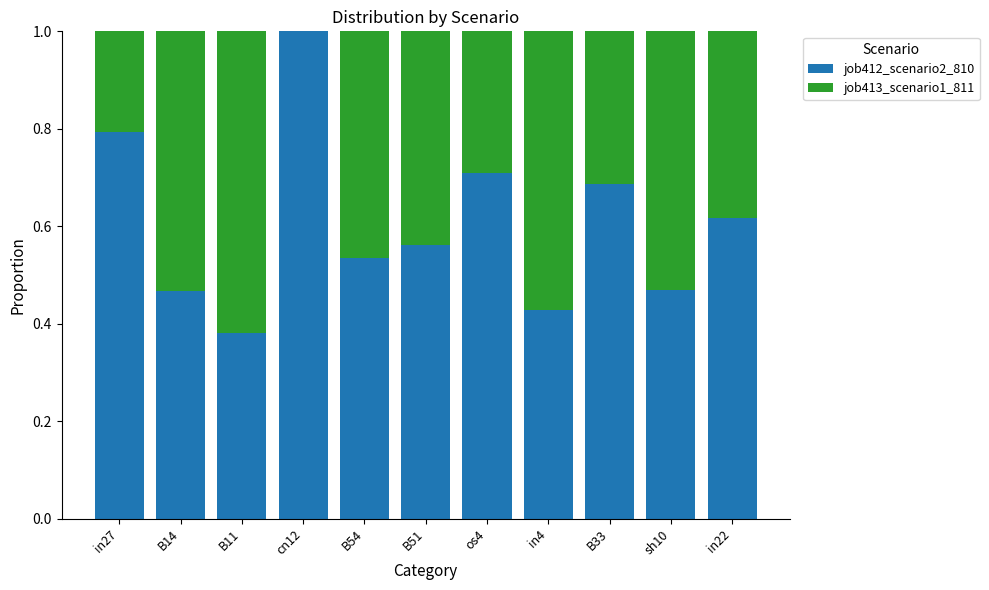

Count the number of data series in this chart.

2